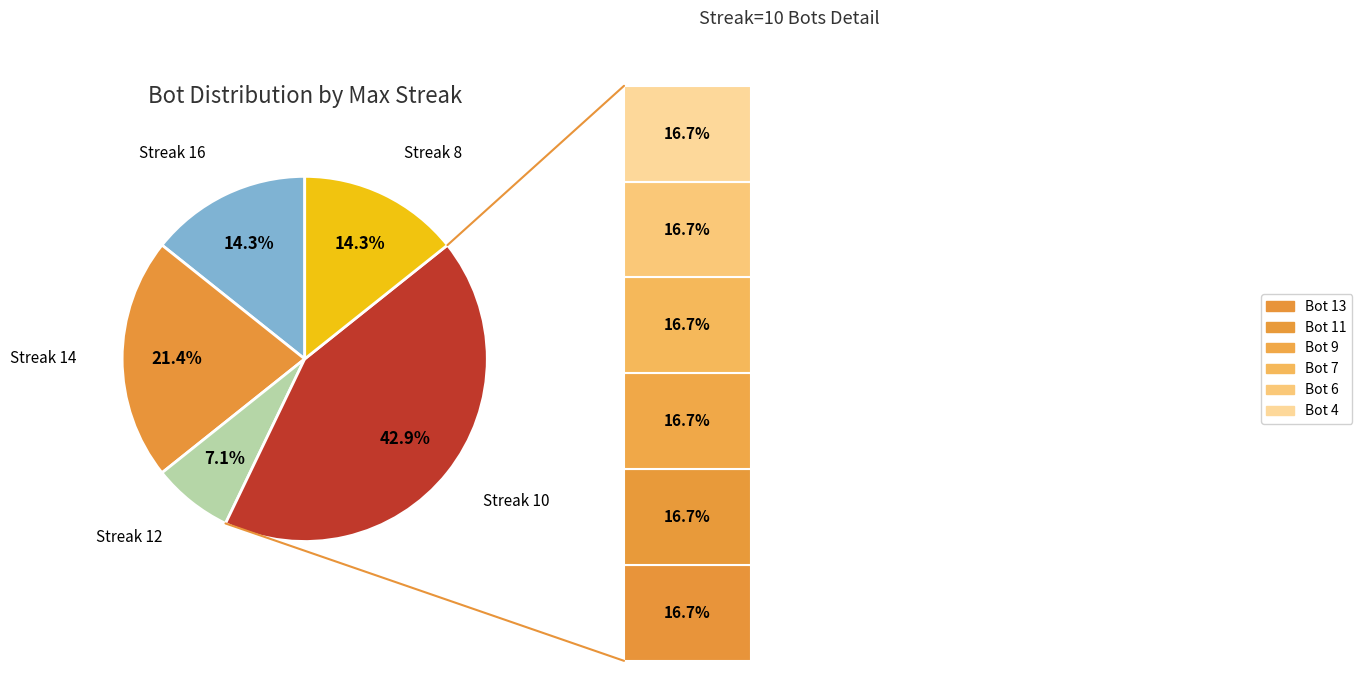

To the nearest percent, what percentage of the pie is 12?

7%